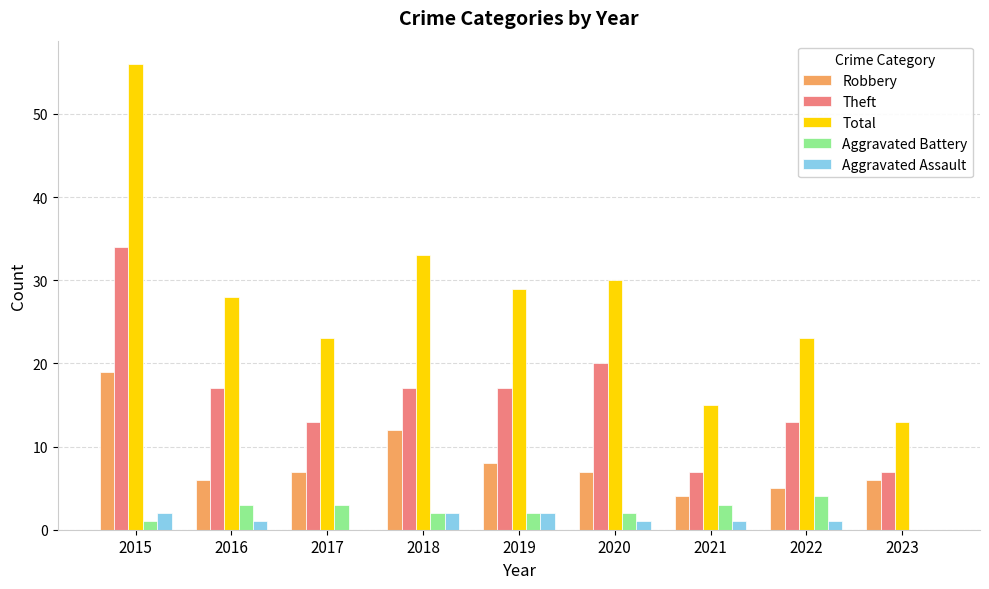

What is the sum of all Robbery values?

74